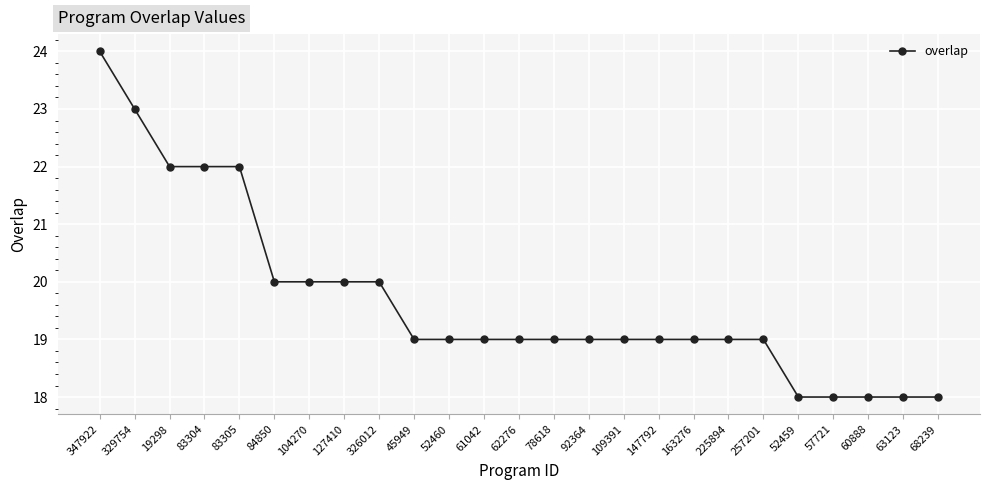

What is the average value?

20